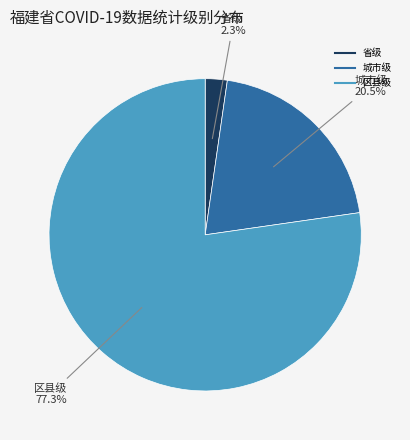

Rank the categories by value from lowest to highest.

省级, 城市级, 区县级